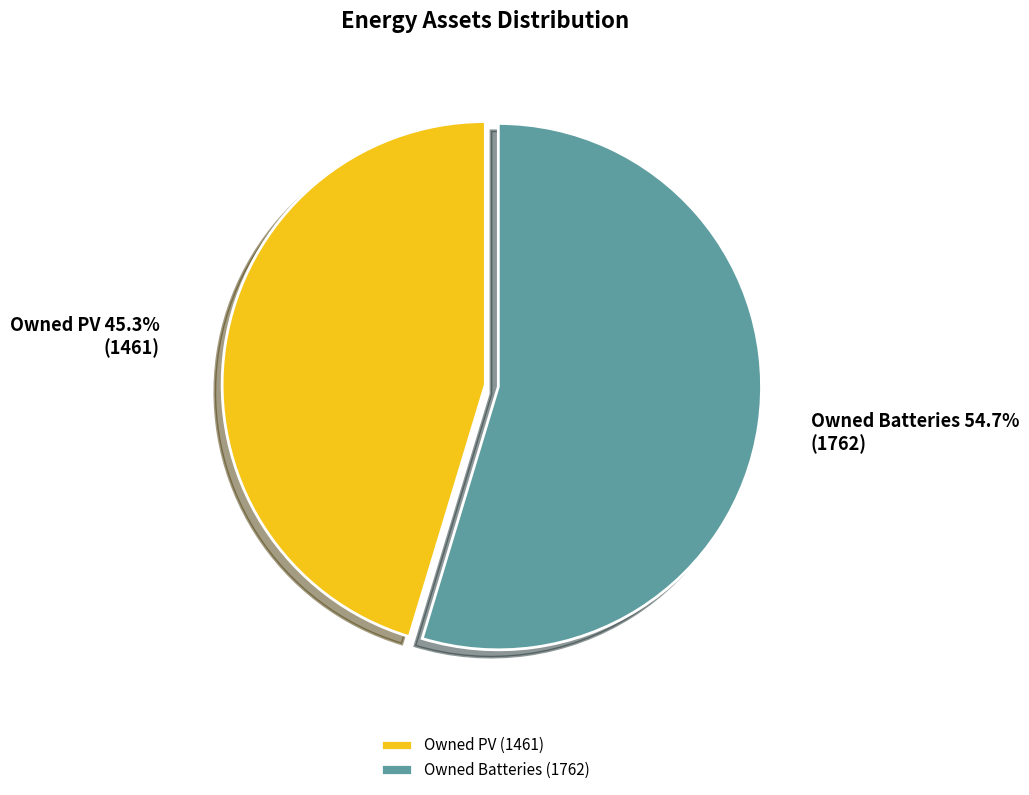

What percentage is the Owned Batteries slice, to the nearest percent?

55%